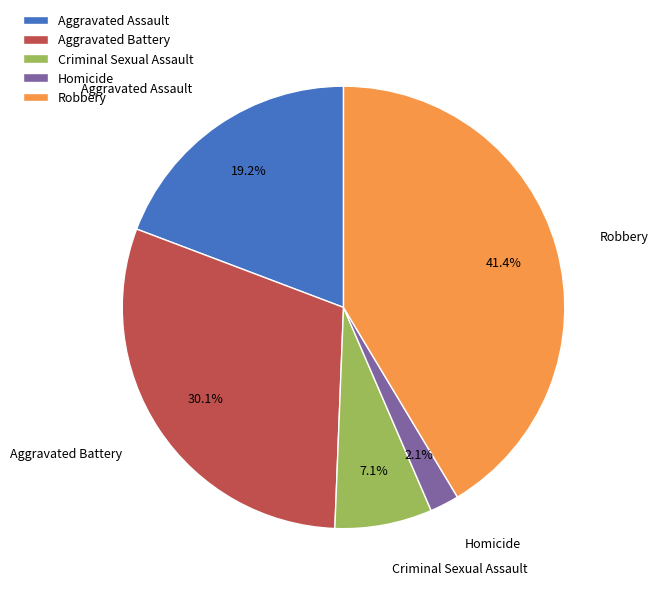

How much of the chart is everything except Homicide?

97.9%